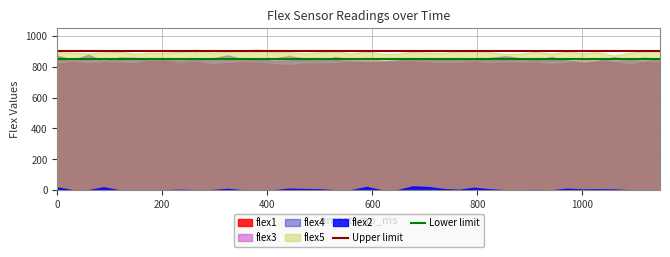

What value does the Lower limit series have at 0?

850